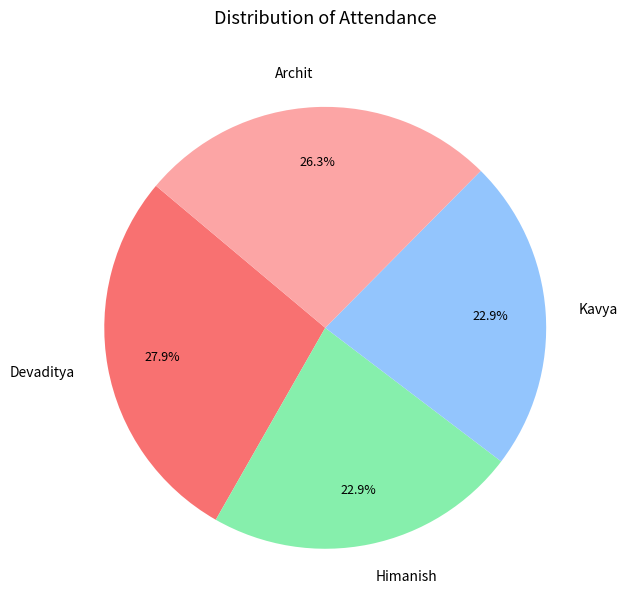

Is Devaditya the majority of the pie?

No